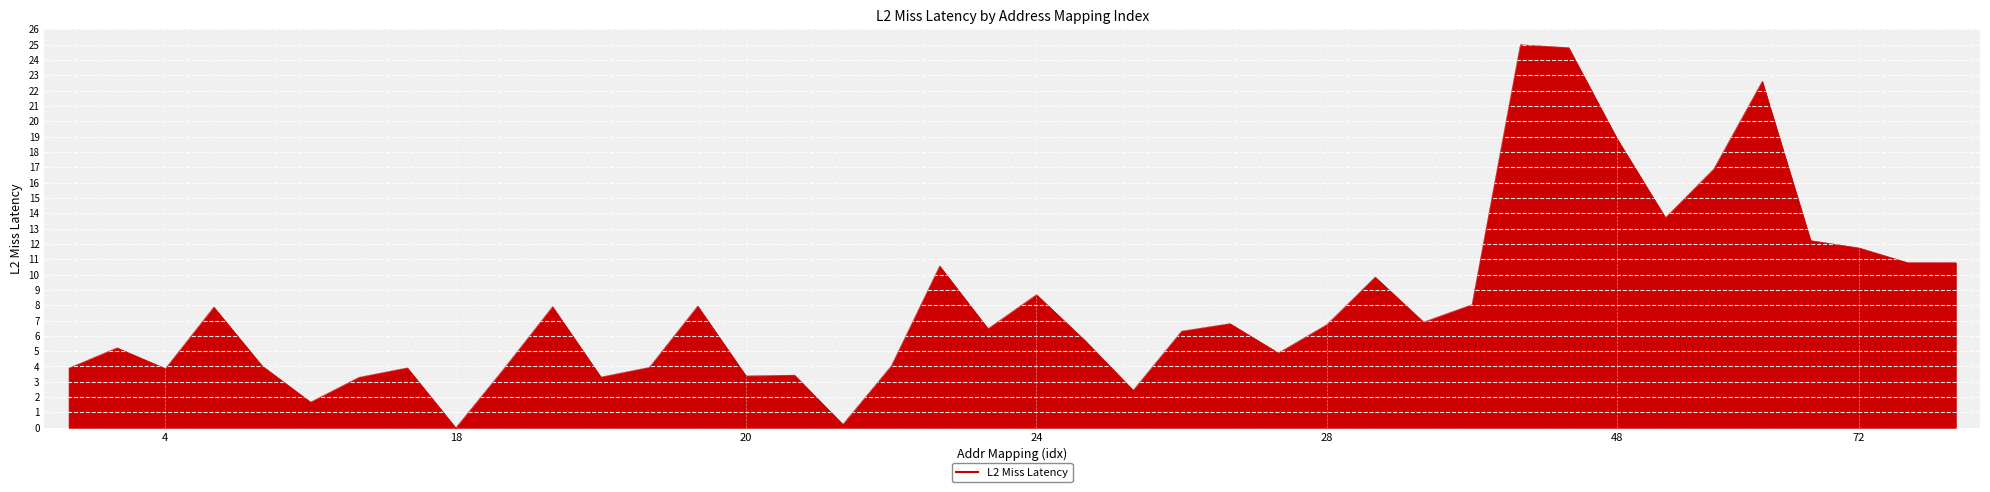

What is the sum of all values?

322.7